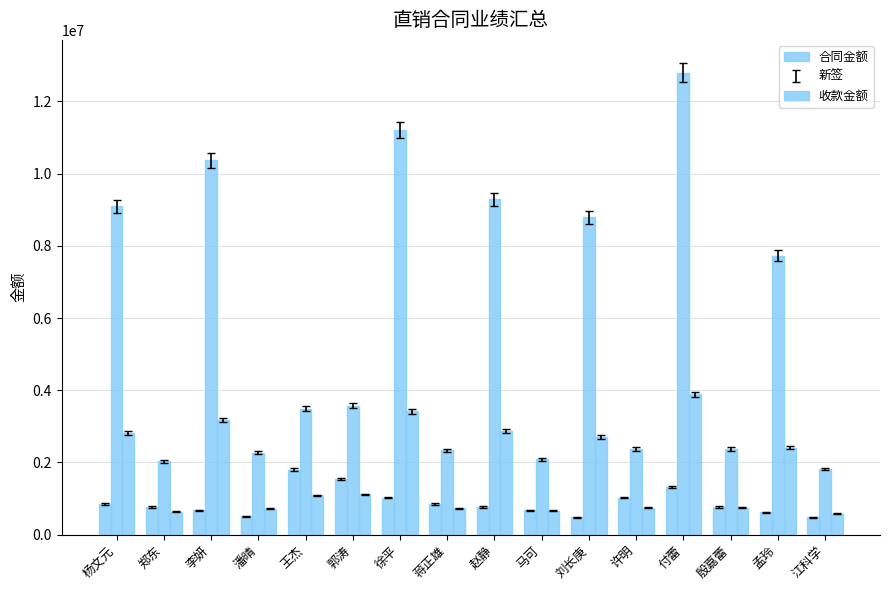

What is the average value of the 合同金额 series?

882938